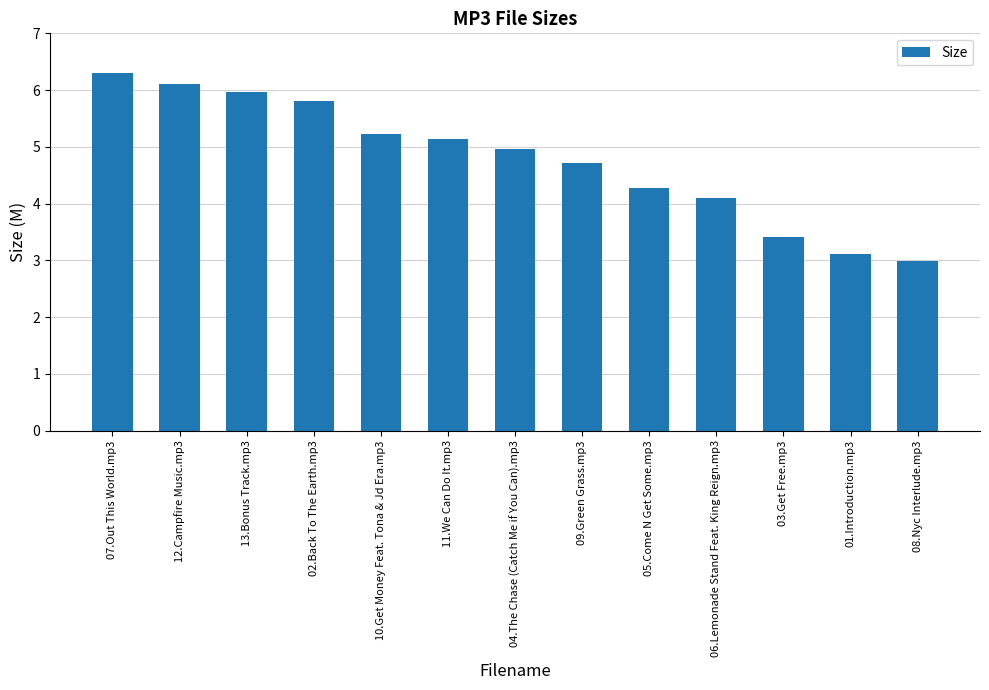

Count the number of values greater than 4.

10